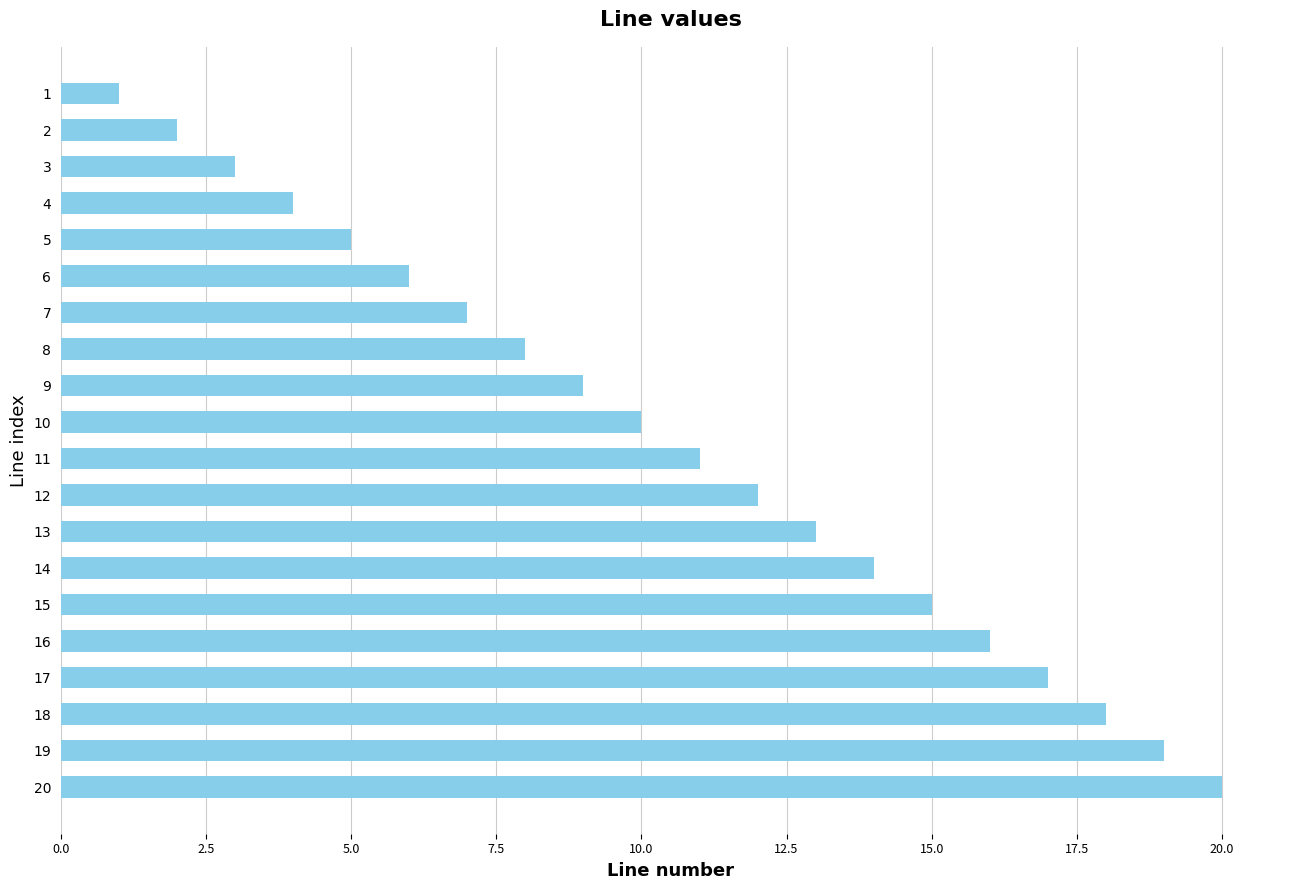

What is the maximum value shown in the chart?

20